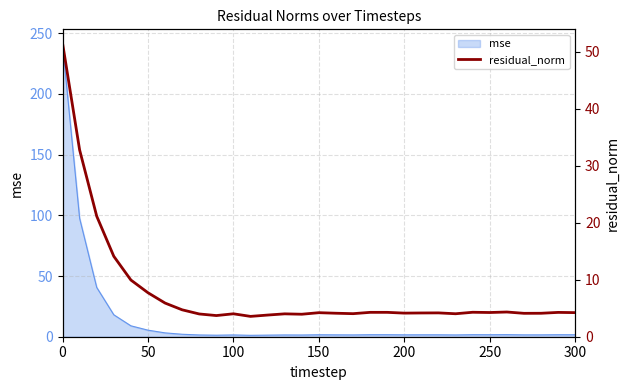

The value at 22 is 1.0. True or false?

False